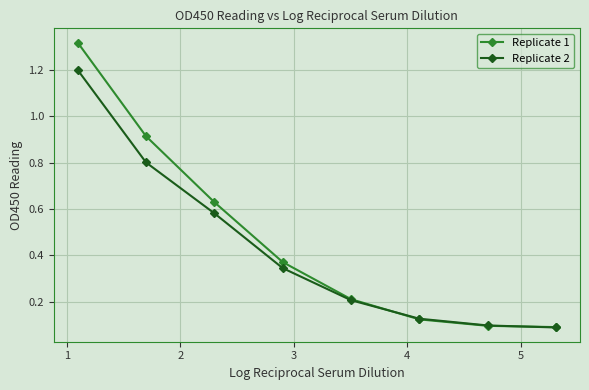

Which series has the largest range (max minus min)?

Replicate 1